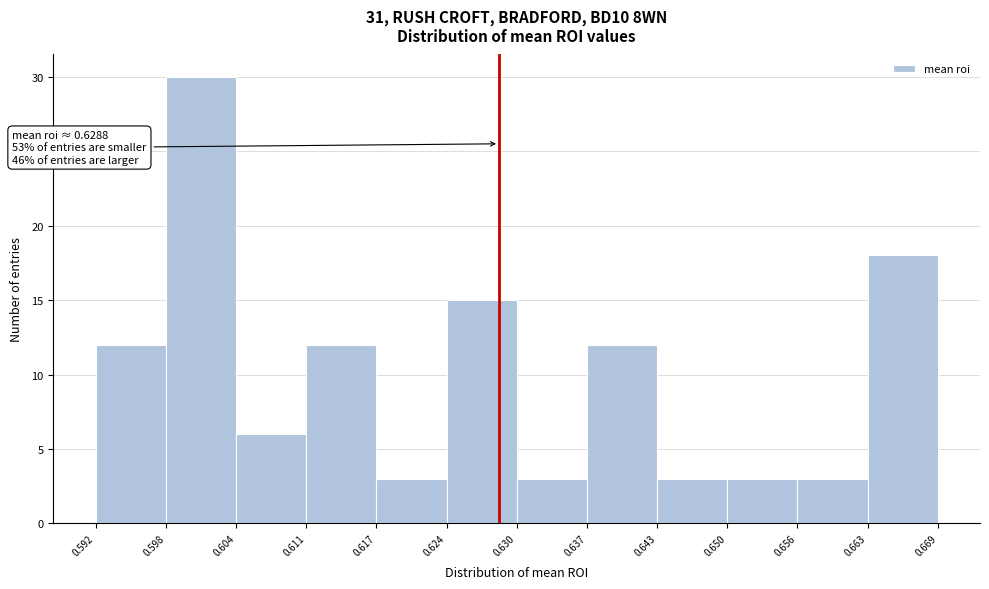

Which range on the x-axis has the tallest bar?

0.598 to 0.604